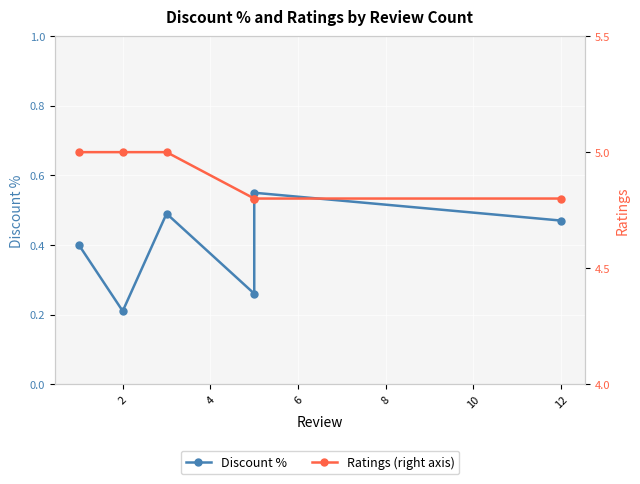

Is this an area chart (filled region under the line)?

No